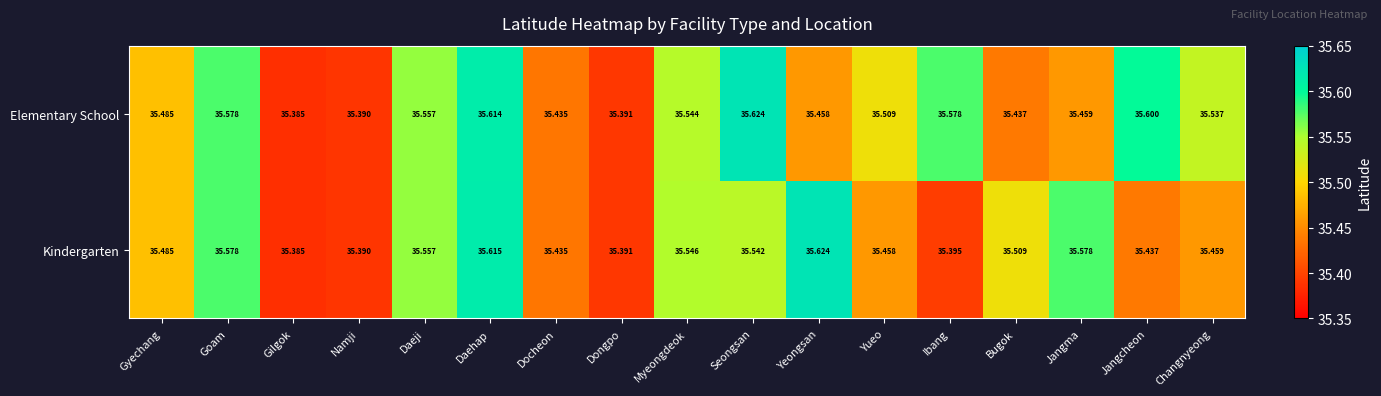

Is the value of Kindergarten at Dongpo greater than the value of Elementary School at Docheon?

No